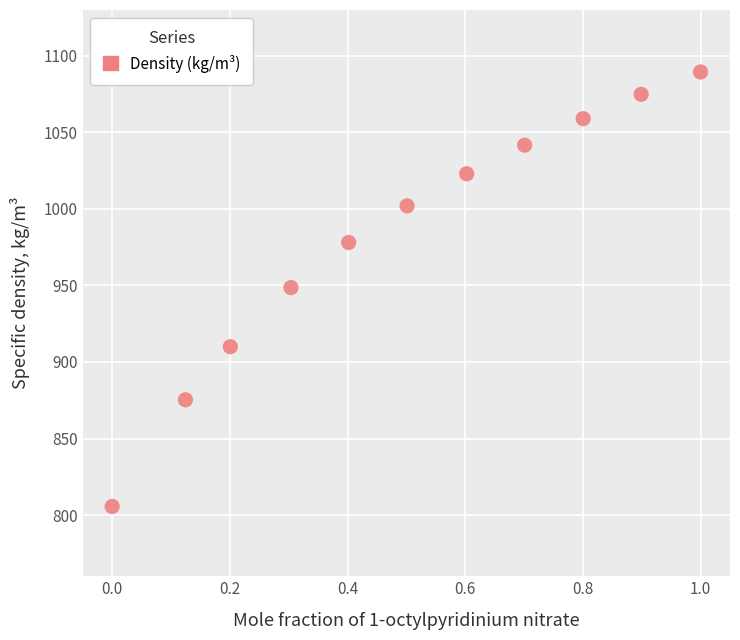

What is the average X value?

0.5